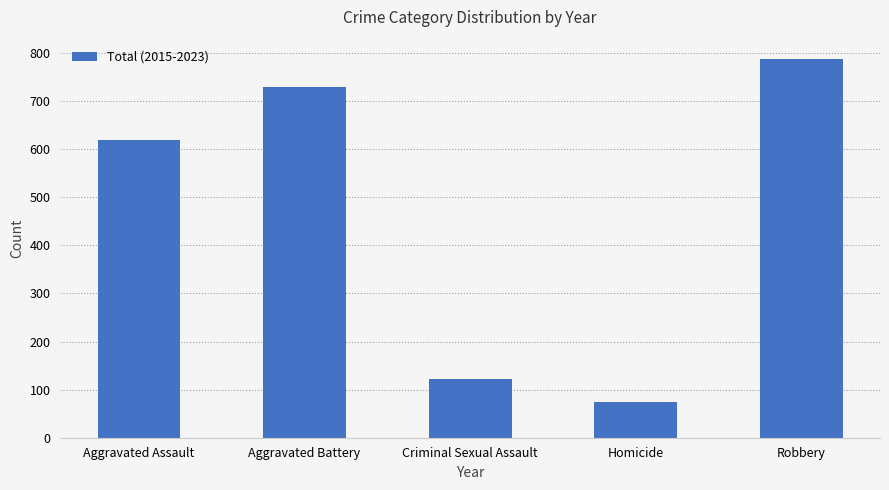

What is the difference between the maximum and minimum values?

713